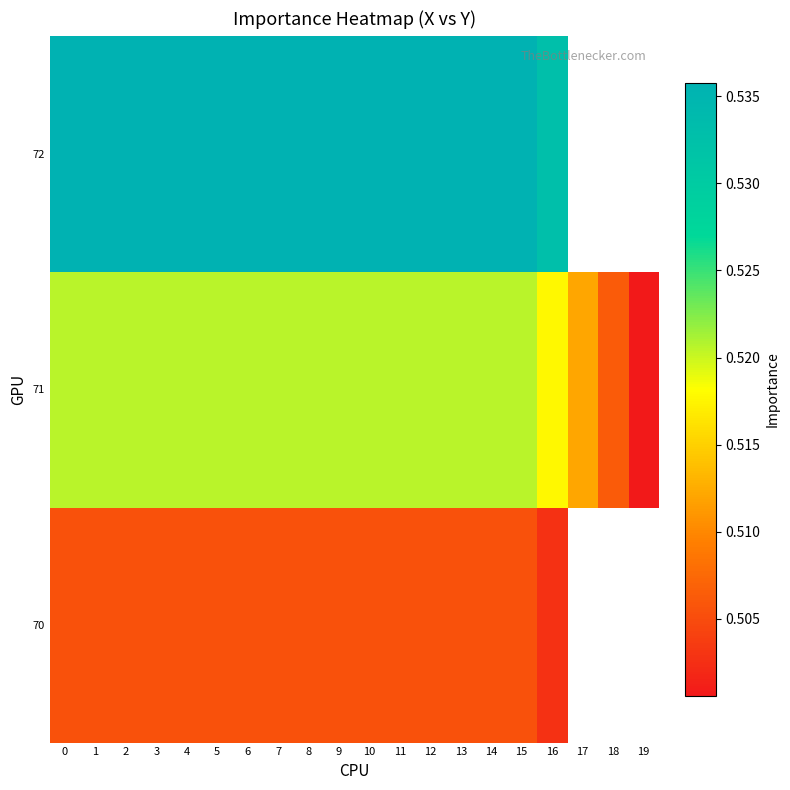

Where is 71 nearest to the value 0?

19